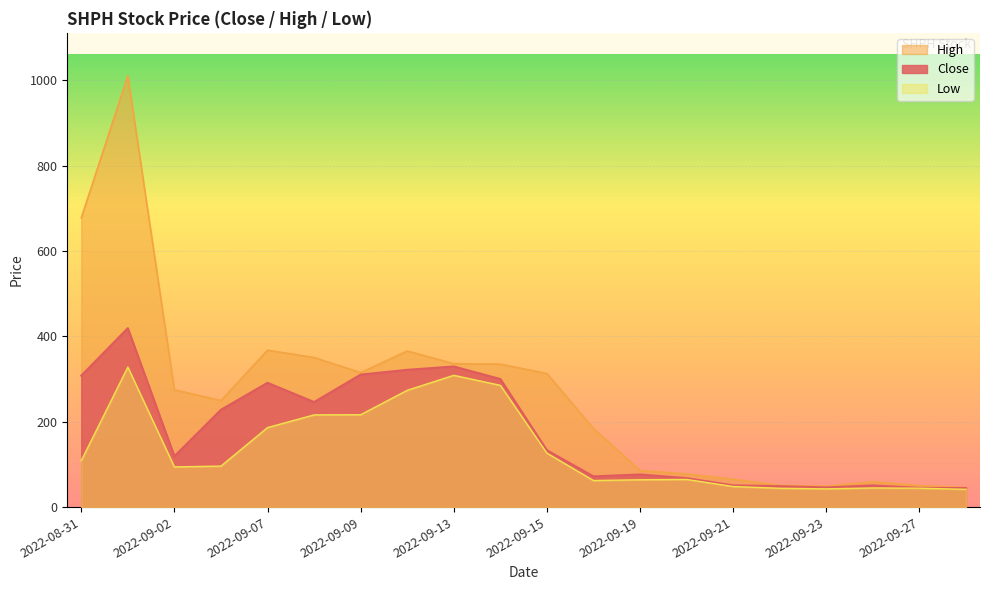

How many values in the Close series are below 133?

10